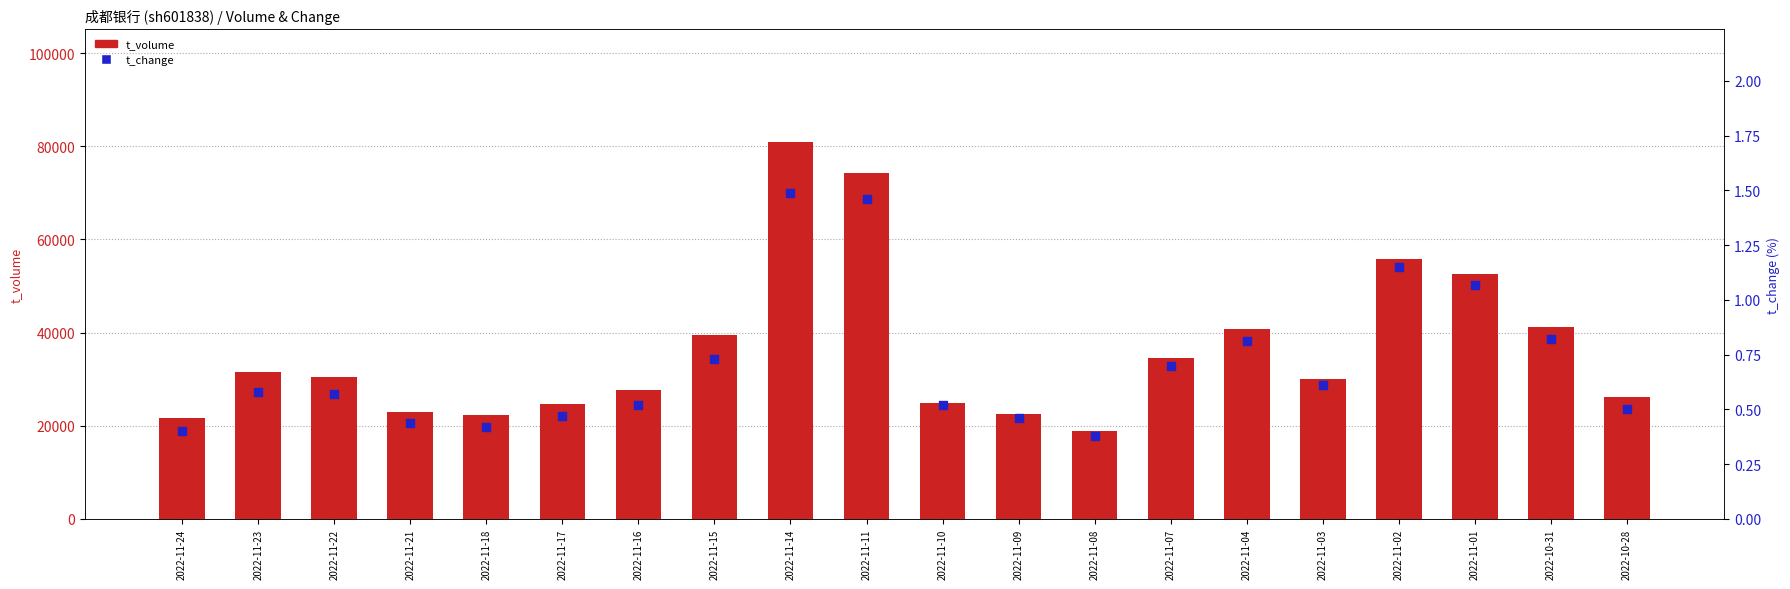

Which series contains the highest Y value?

t_volume